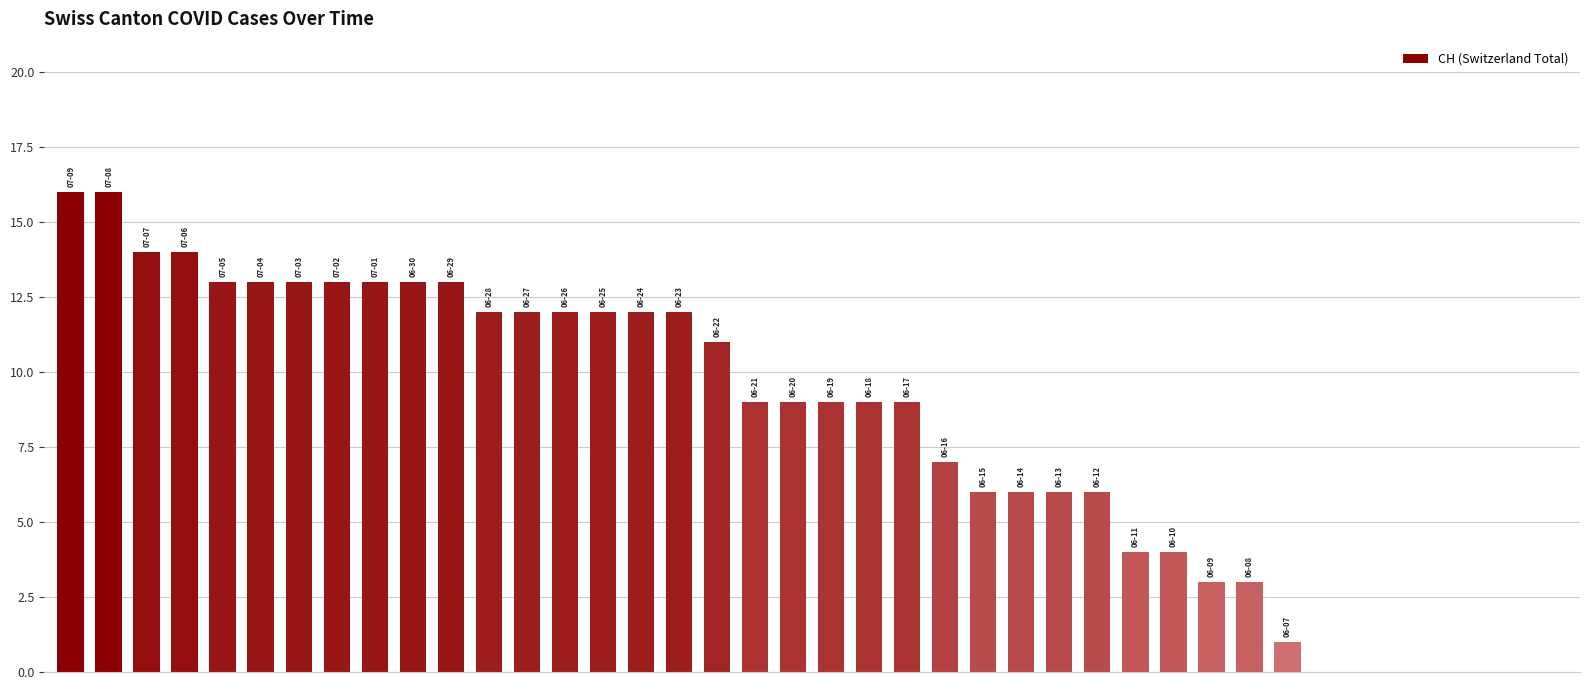

Count the number of categories in the chart.

40